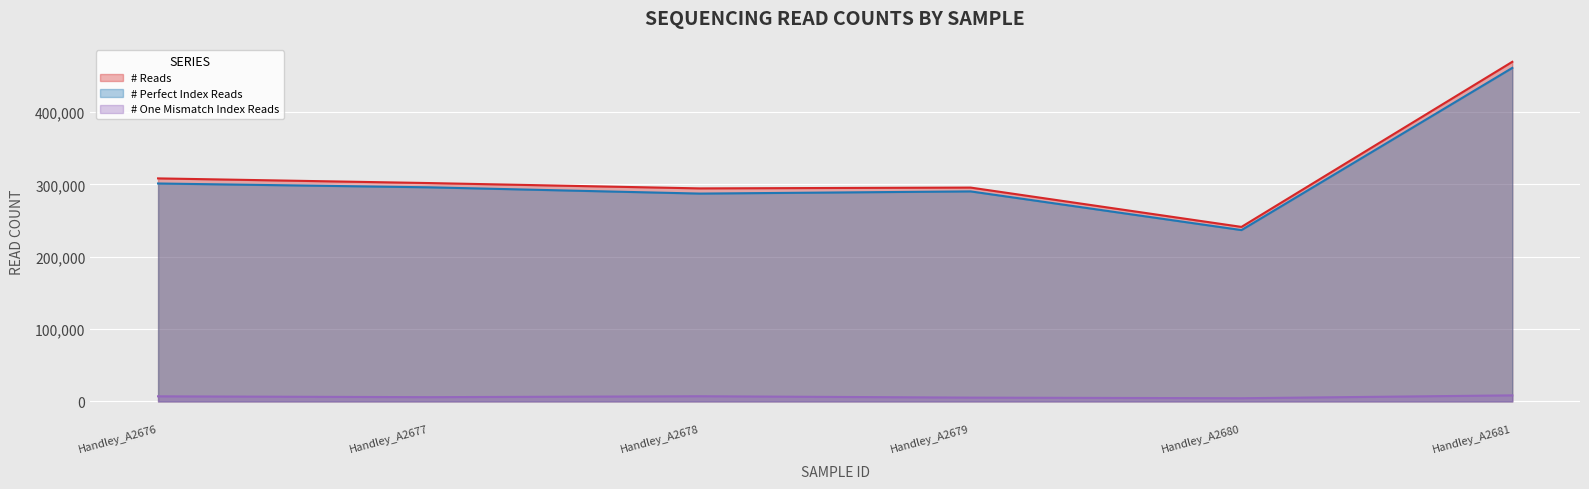

What is the greatest value displayed?

469291